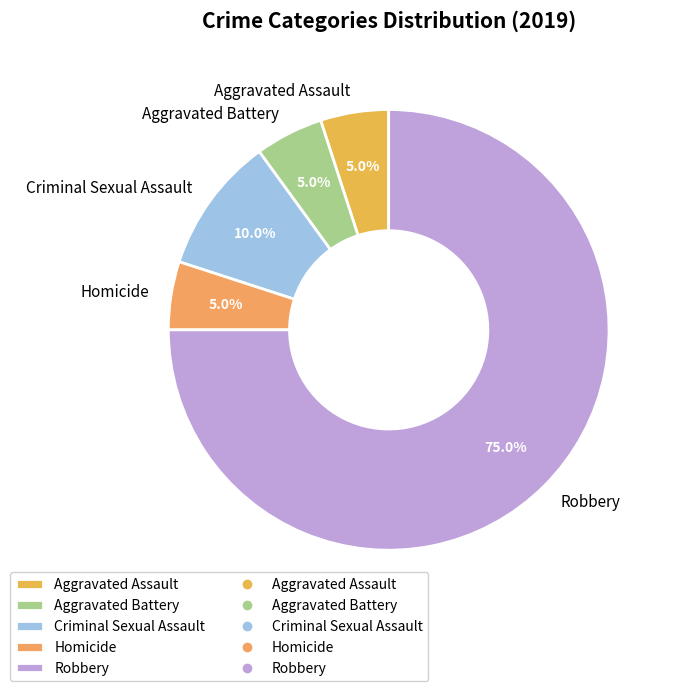

What is the ratio of the value at Criminal Sexual Assault to the value at Robbery?

0.1